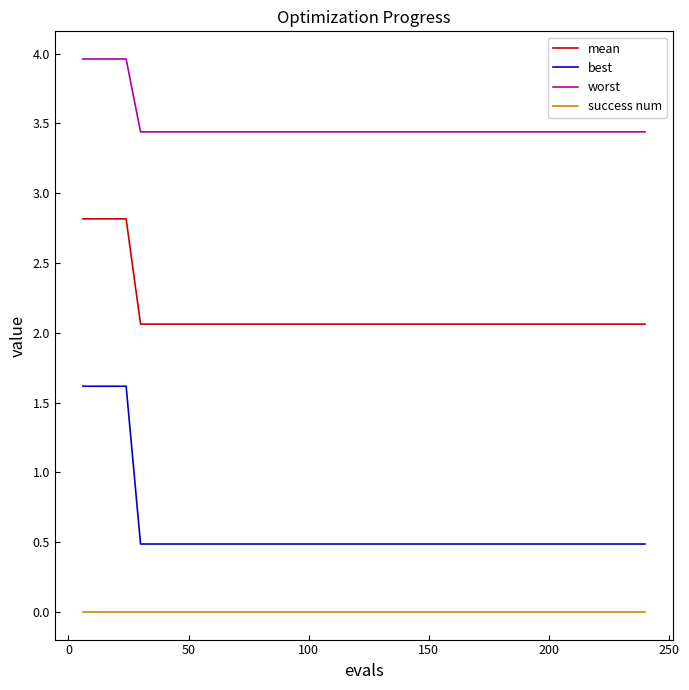

What is the maximum value for best?

1.6